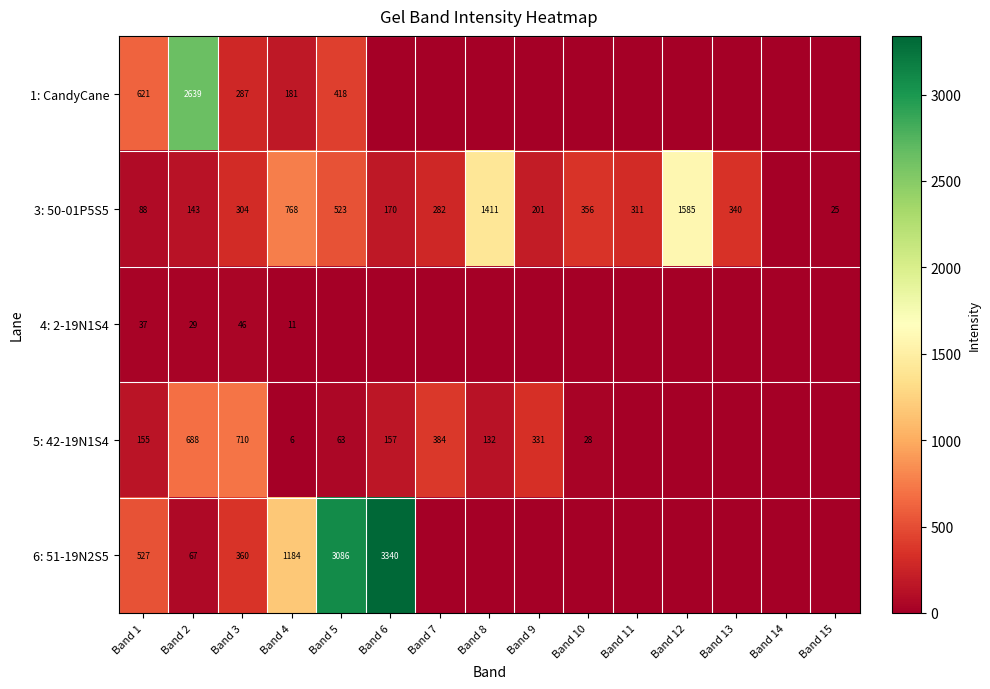

Which label corresponds to the smallest value in the chart?

Band 6